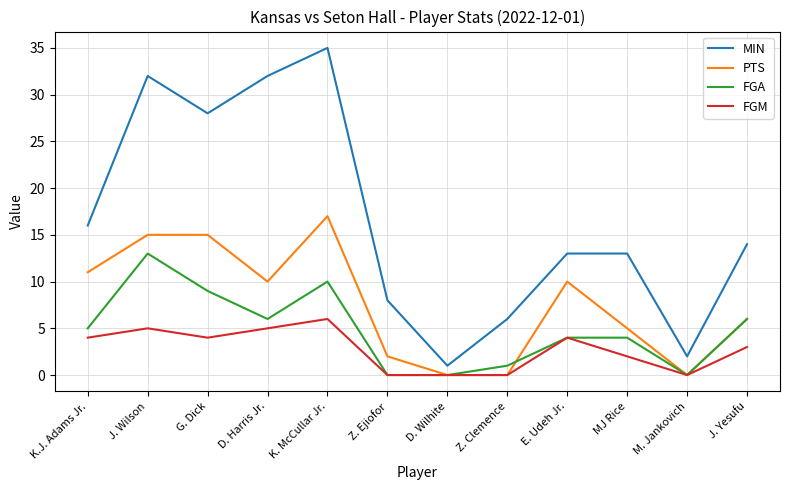

True or false: MIN has a value of 8 at E. Udeh Jr..

False